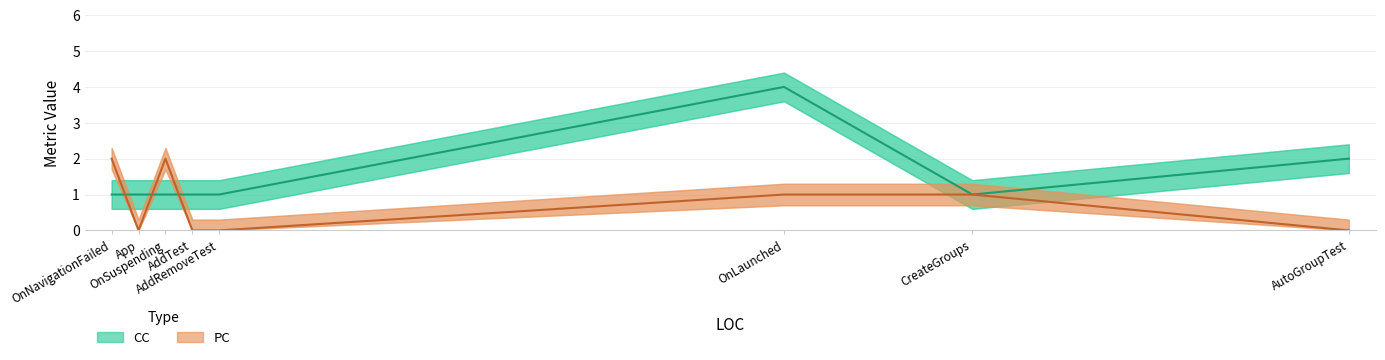

At how many categories does at least one series exceed 1?

4